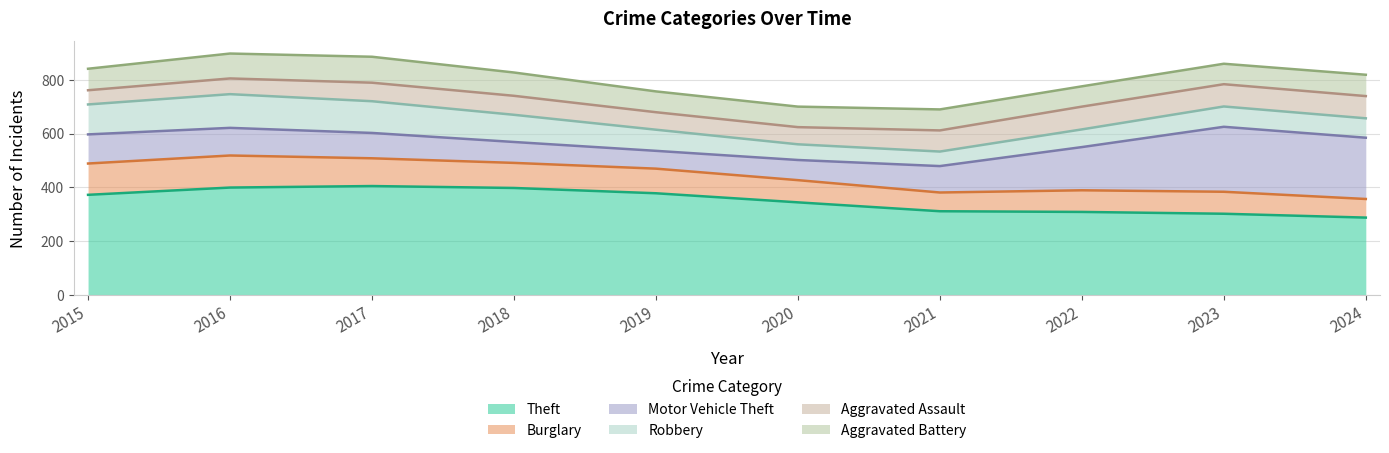

Which series ends up on top after the final intersection of Robbery and Aggravated Assault?

Aggravated Assault